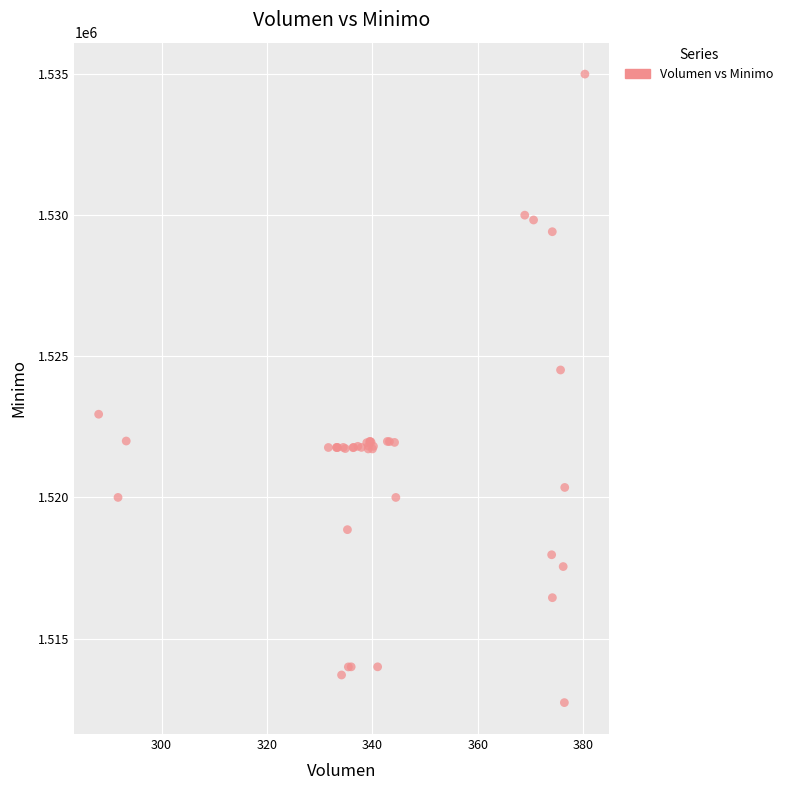

What Y value in the scatter plot is closest to 1523862?

1524513